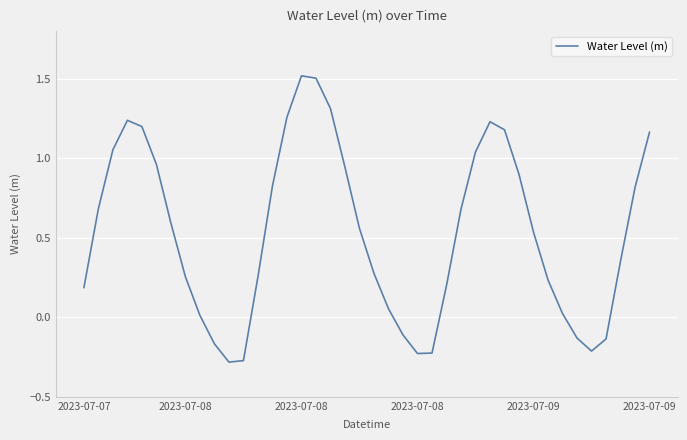

What is the maximum value shown in the chart?

1.5